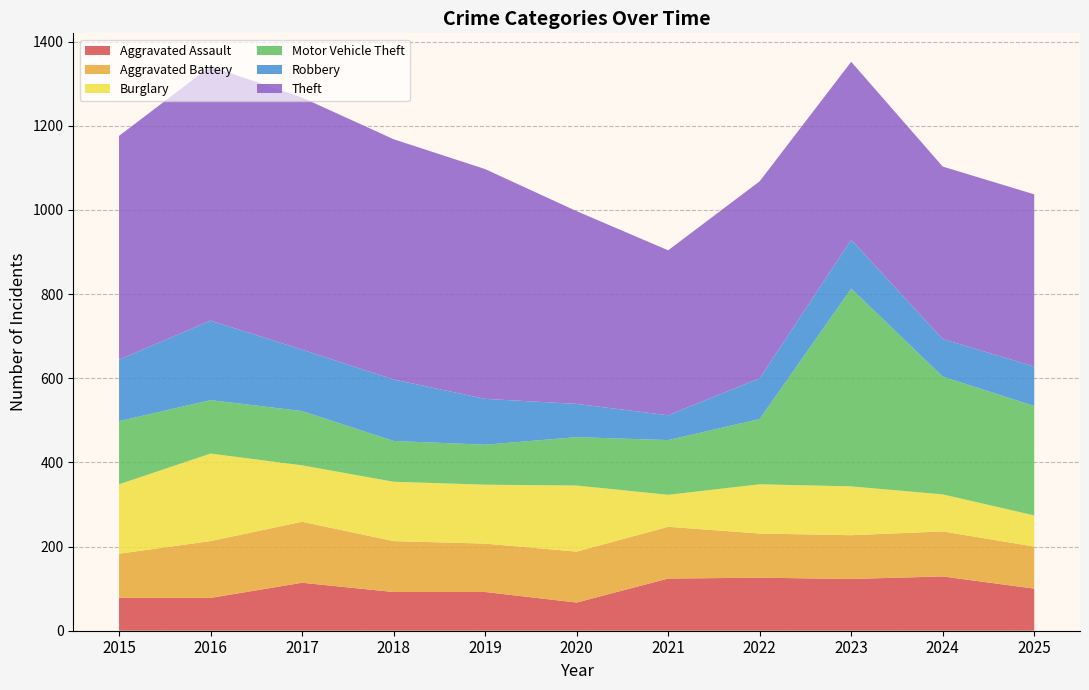

Reading left to right, extract all data points from this chart.

Aggravated Assault: 78	78	114	92	92	67	124	126	123	129	100
Aggravated Battery: 105	135	145	121	115	121	123	105	104	107	100
Burglary: 165	208	134	141	140	157	76	117	116	88	74
Motor Vehicle Theft: 150	127	129	97	95	115	130	155	470	280	260
Robbery: 146	189	146	146	109	79	59	97	116	89	94
Theft: 532	604	599	571	546	458	392	468	423	410	409